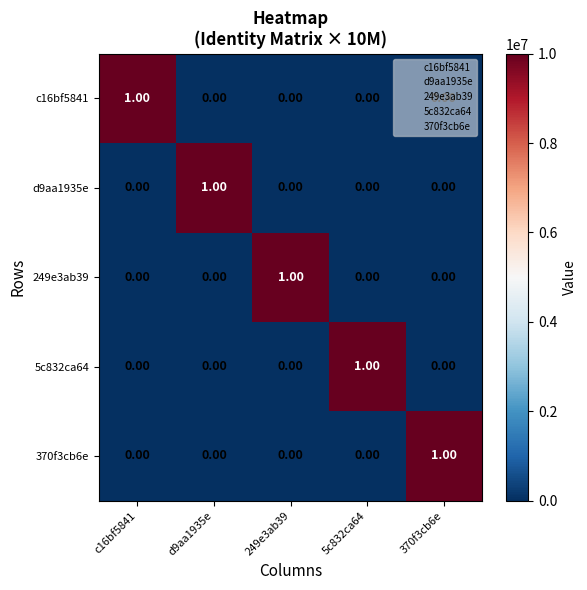

At how many categories does at least one series exceed 0?

5